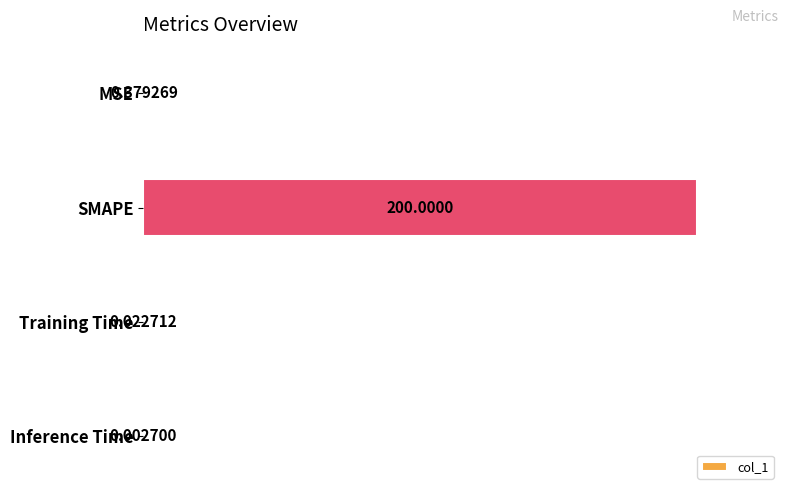

What is the sum of the values at SMAPE and MSE?

1.0